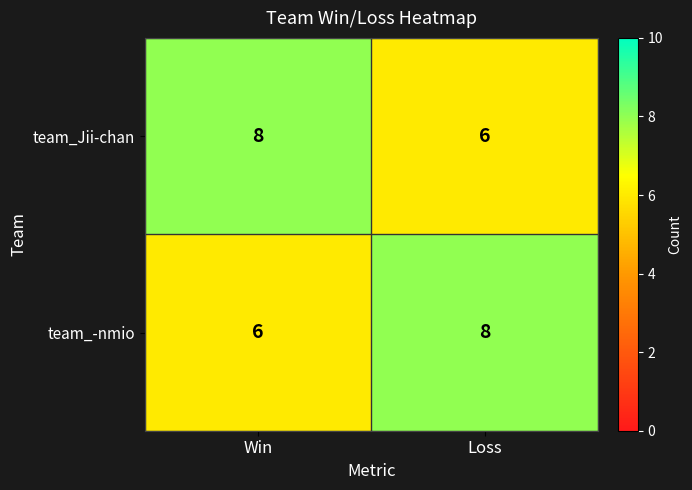

Rank the categories by team_Jii-chan value from lowest to highest.

Loss, Win